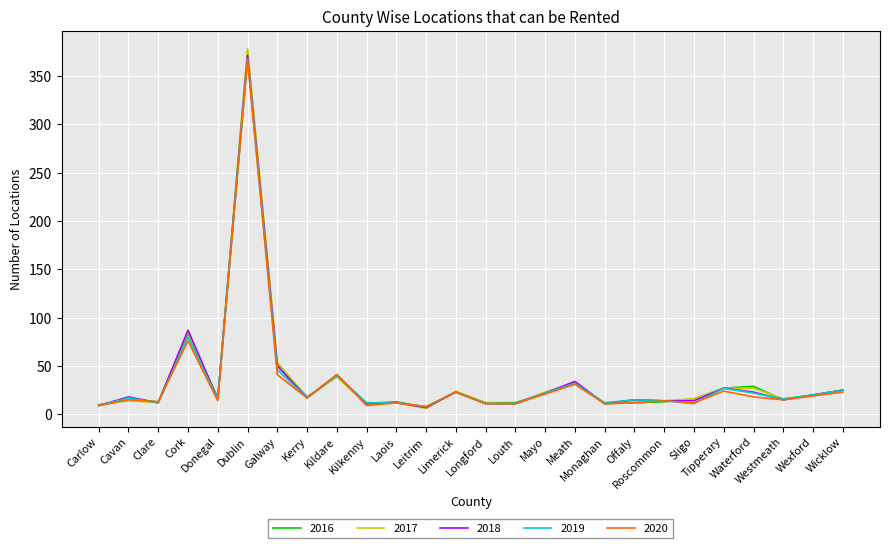

What is the sum of the 2016 values at Mayo and Longford?

34